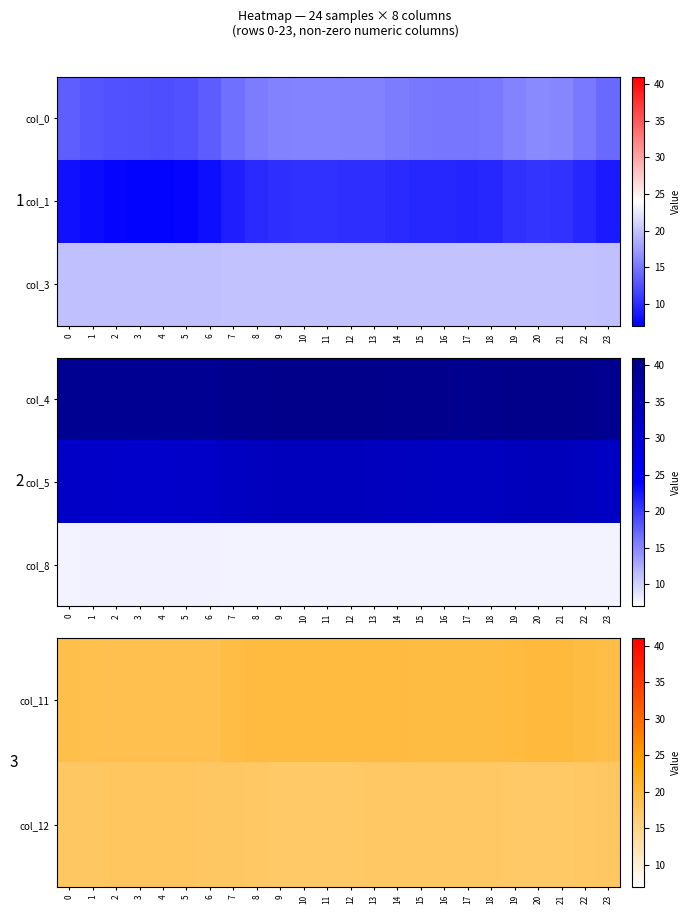

How many values in the col_11 series are below 19?

7